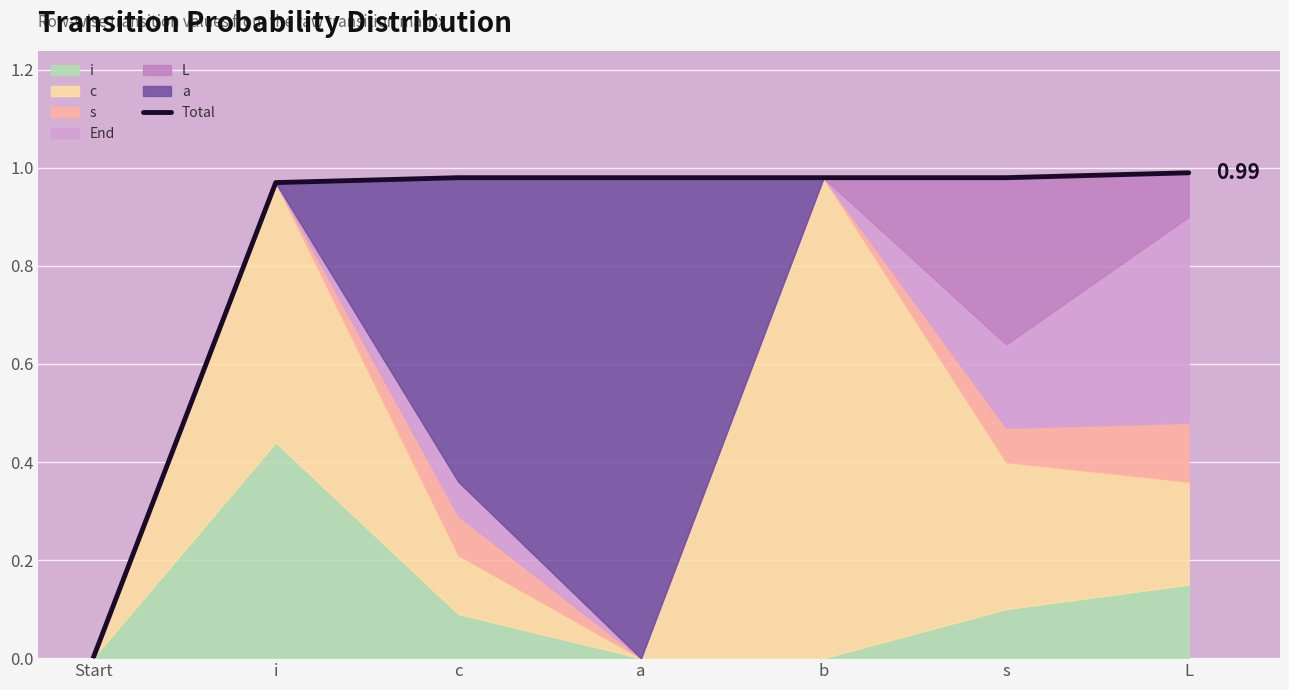

At which category does the chart reach its peak across all series?

L